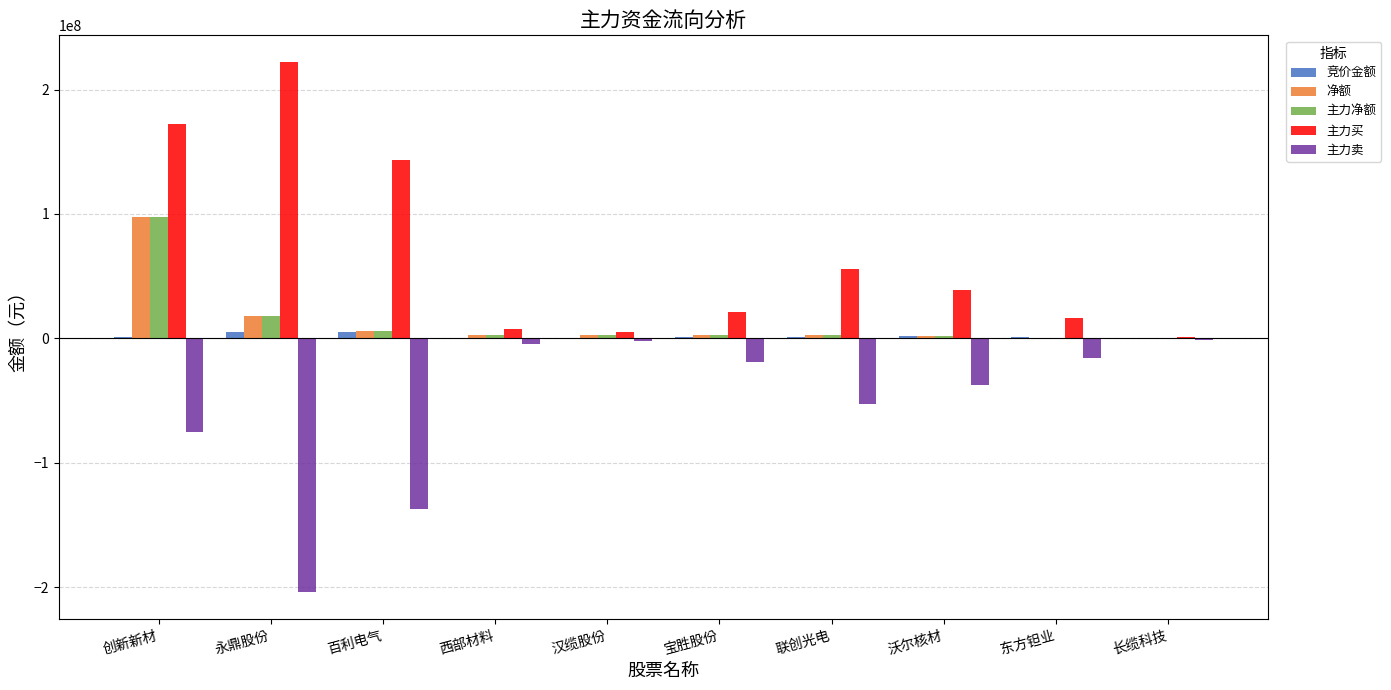

The value of 主力买 at 百利电气 is 143297235. True or false?

True